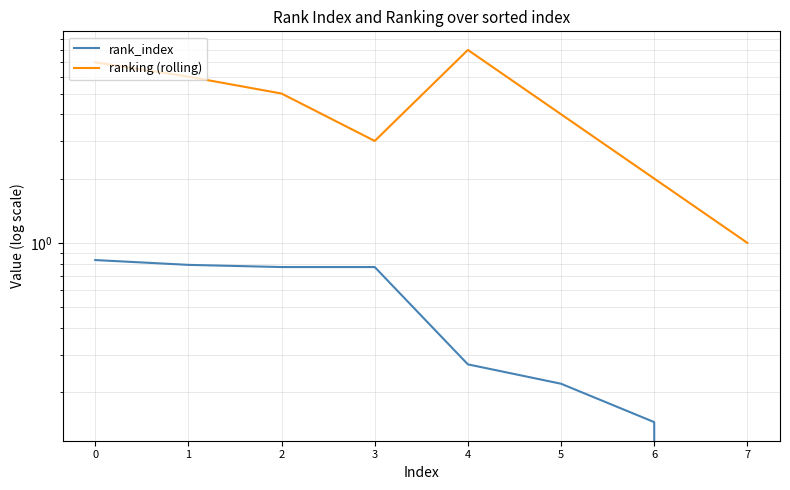

Reading left to right, list all the values displayed in this chart.

rank_index: 0=0.8	1=0.8	2=0.8	3=0.8	4=0.3	5=0.2	6=0.1	7=0.0
ranking (rolling): 0=7.0	1=6.0	2=5.0	3=3.0	4=8.0	5=4.0	6=2.0	7=1.0